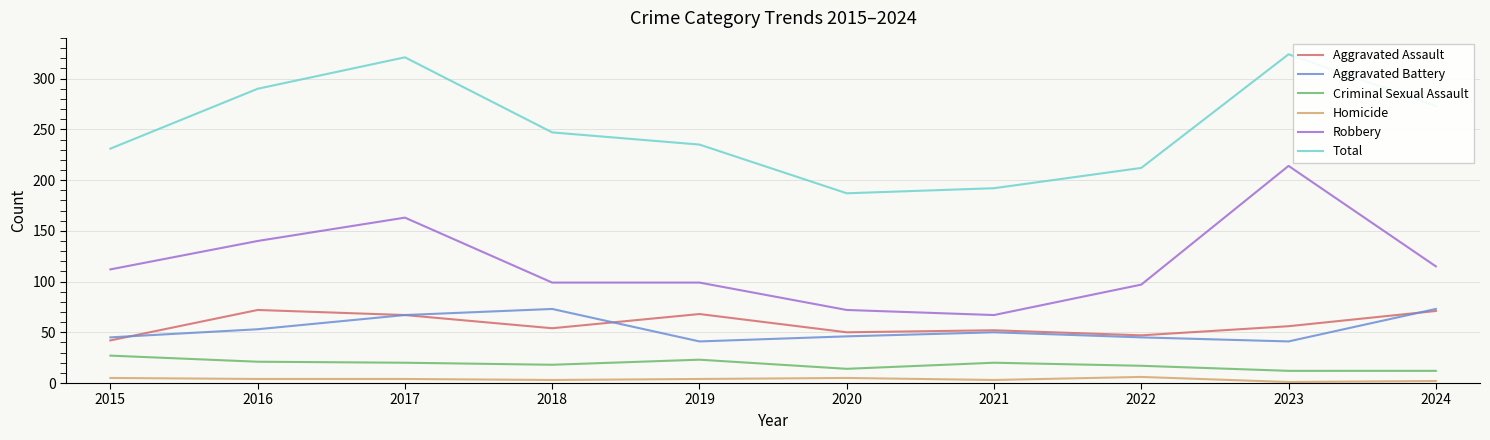

Rank the series at 2019 from highest to lowest value.

Total, Robbery, Aggravated Assault, Aggravated Battery, Criminal Sexual Assault, Homicide